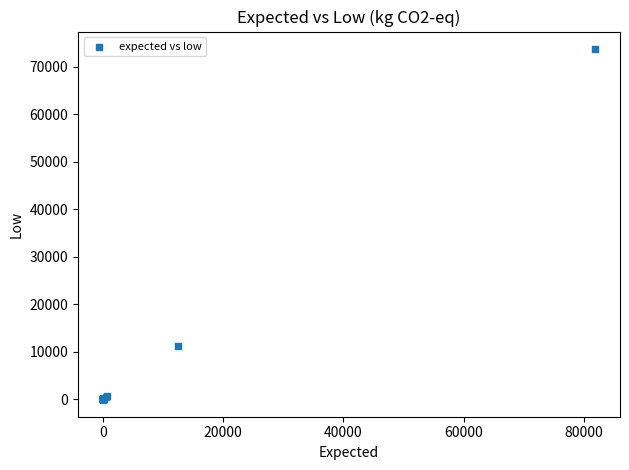

What Y value in the scatter plot is closest to 36851?

11286.0